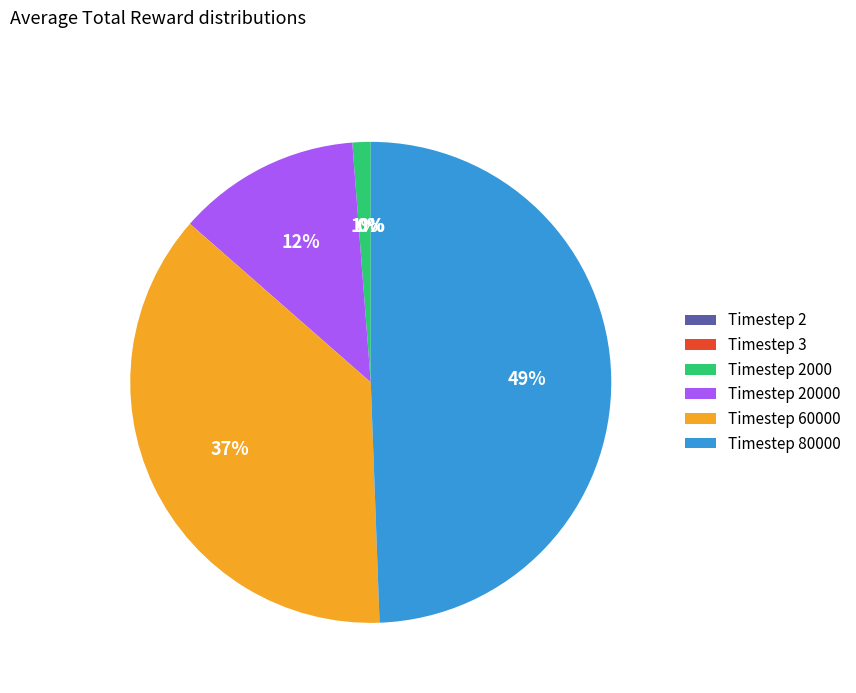

Which category has the biggest portion of the pie?

Timestep 80000